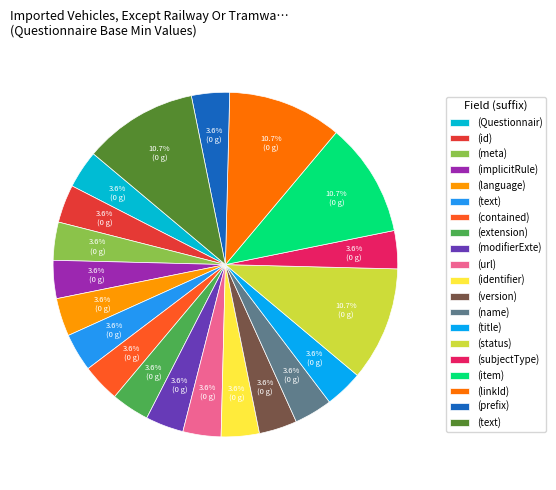

Count the number of slices in the pie.

20